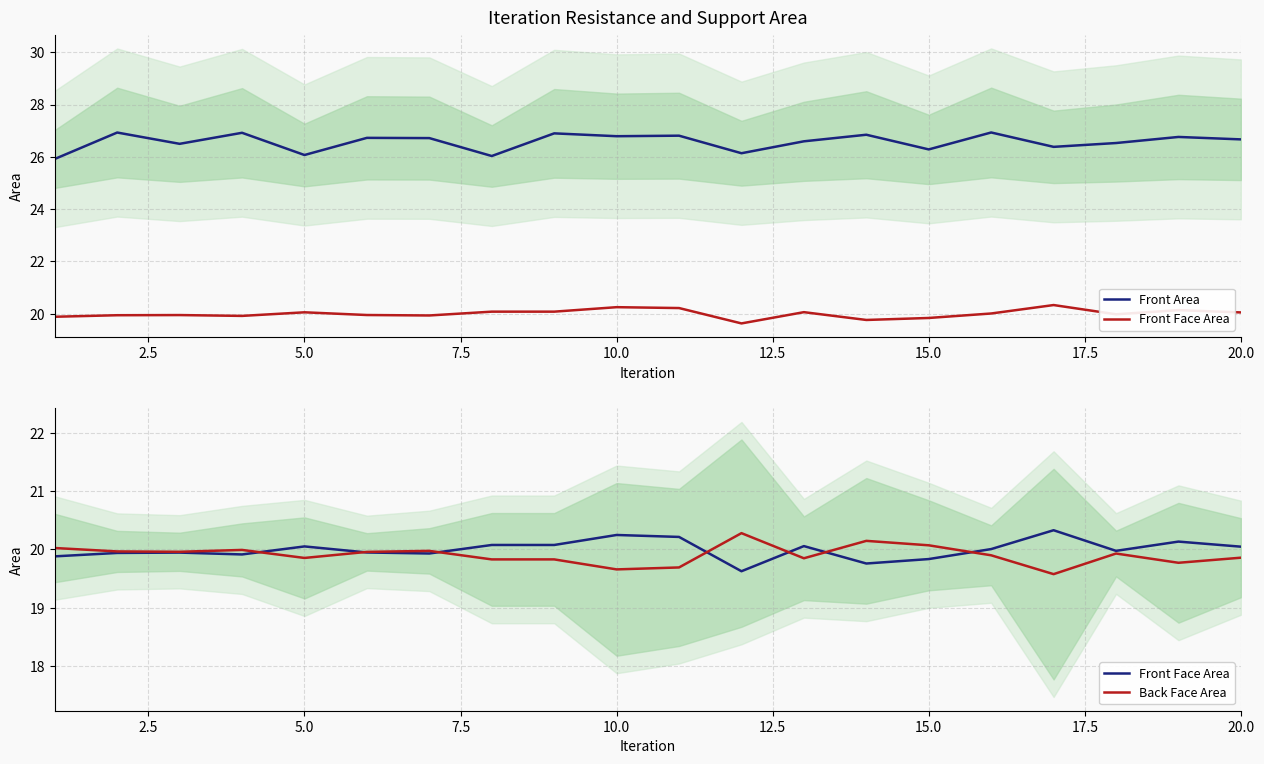

What is the difference between the second highest and second lowest values in the Front Area series?

0.9